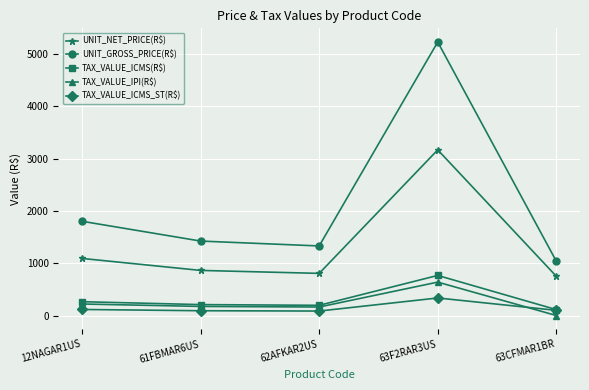

The value of UNIT_GROSS_PRICE(R$) at 61FBMAR6US is 416.8. True or false?

False